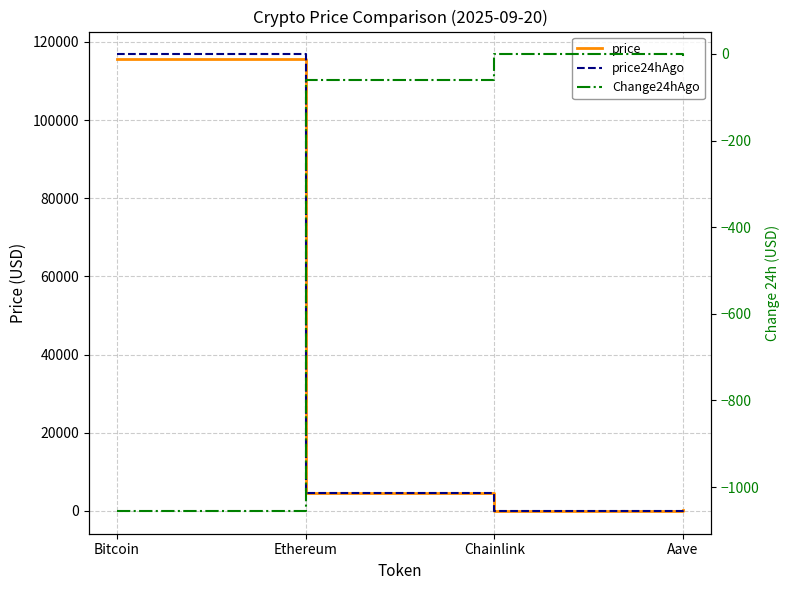

What is the minimum value for price24hAgo?

24.5